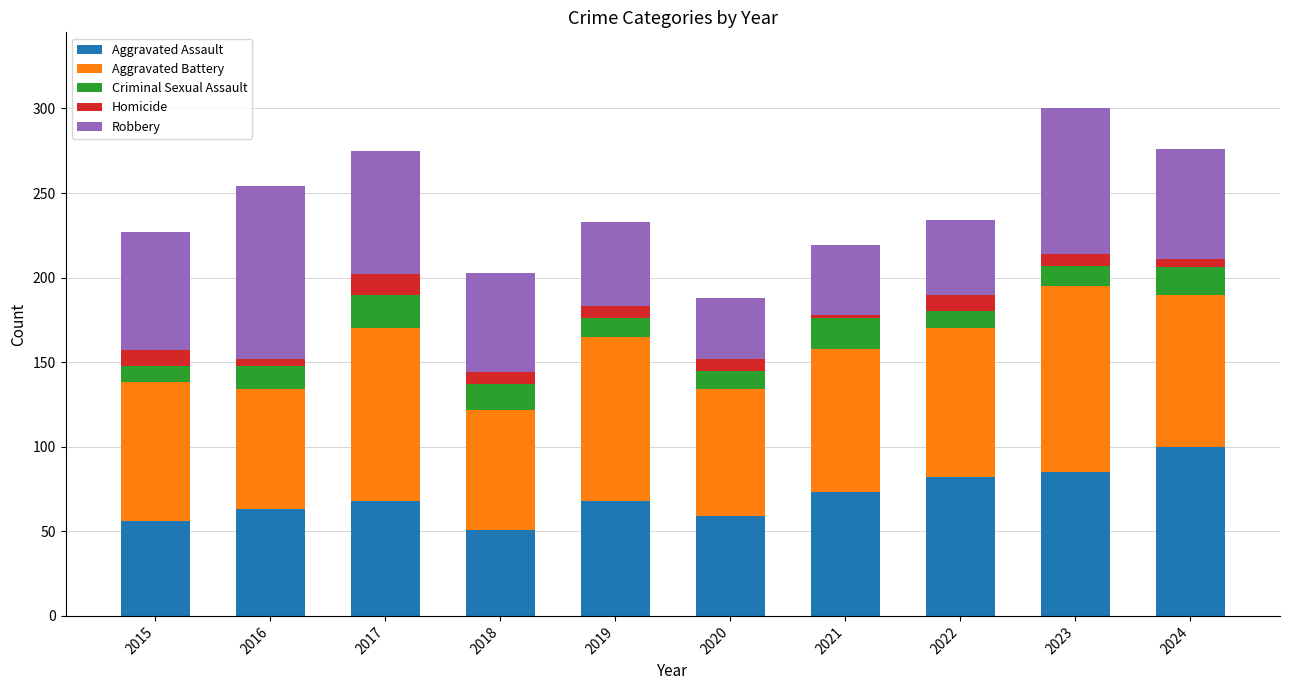

What is the difference between the second highest and minimum values in the Aggravated Assault series?

34